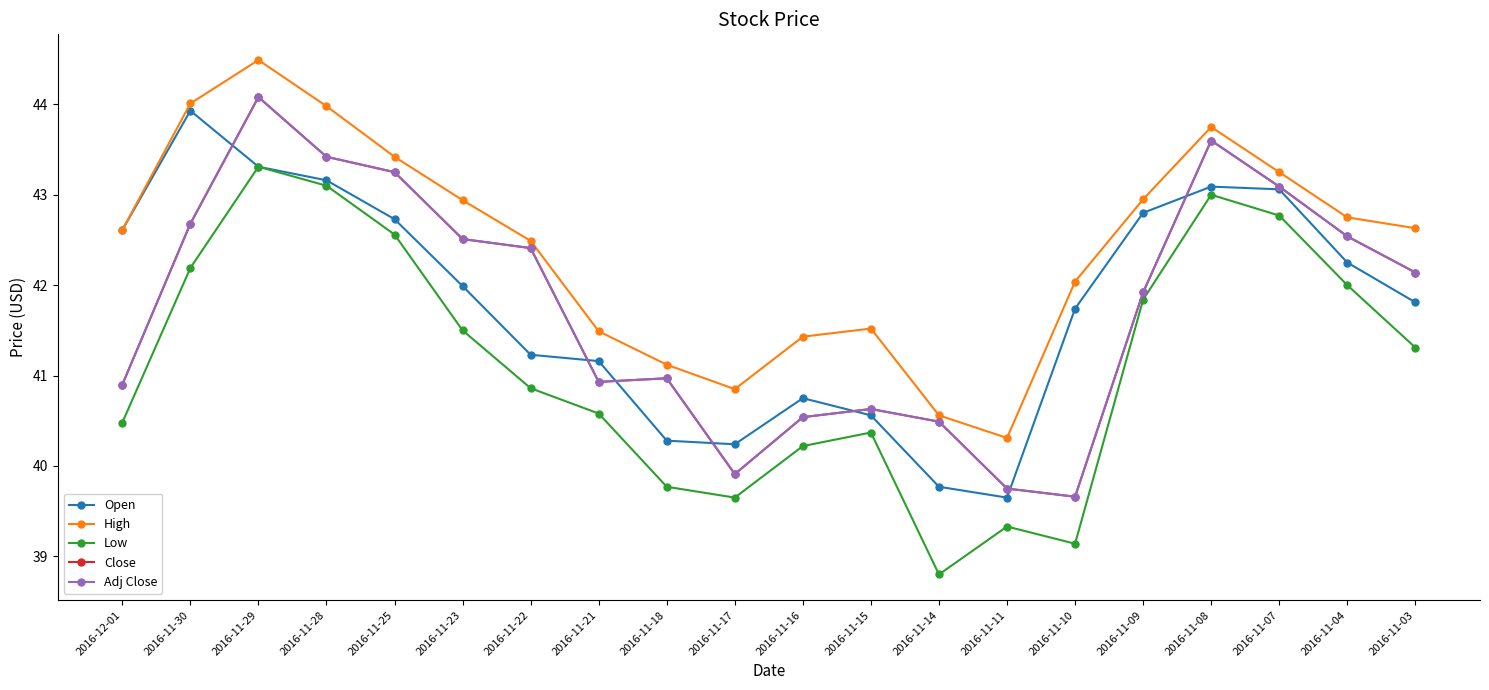

Where is the first local maximum for Open?

2016-11-30